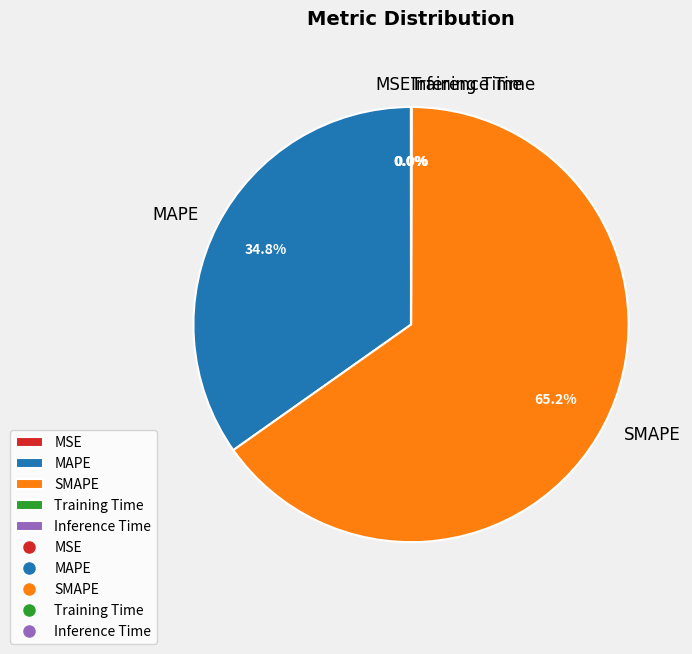

Is there any slice that represents more than half of the pie?

Yes